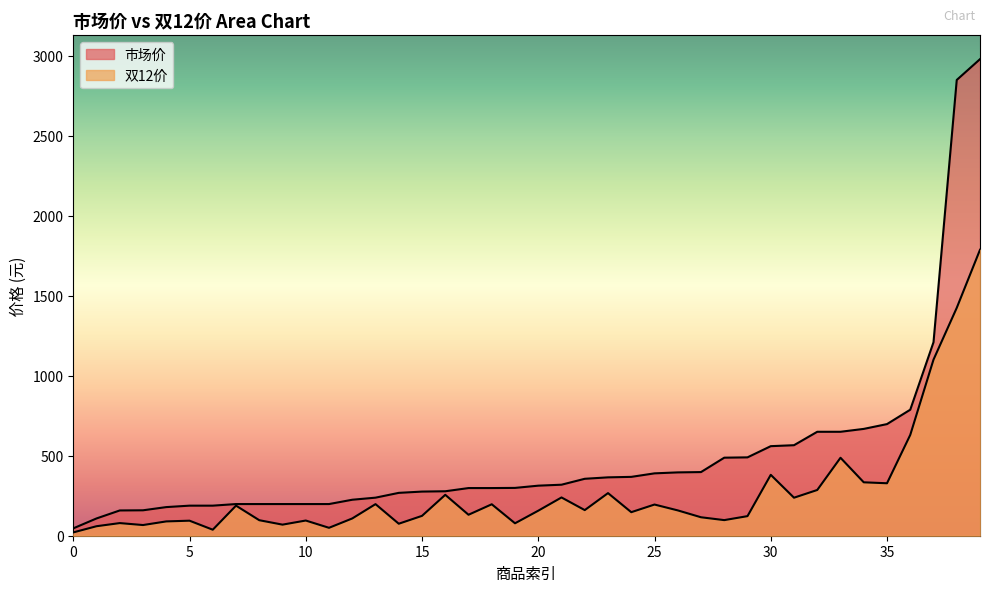

Read the 市场价 value at 8.

198.0